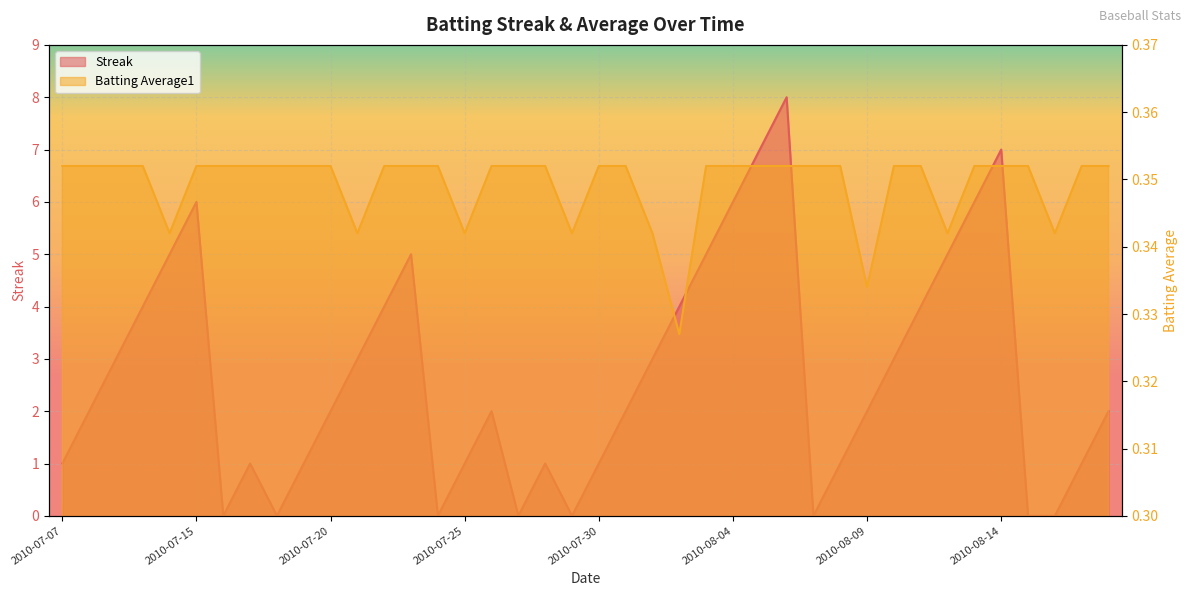

Rank the categories by Streak value from lowest to highest.

2010-07-16, 2010-07-18, 2010-07-24, 2010-07-27, 2010-07-29, 2010-08-07, 2010-08-15, 2010-08-16, 2010-07-07, 2010-07-17, 2010-07-19, 2010-07-25, 2010-07-28, 2010-07-30, 2010-08-08, 2010-08-17, 2010-07-08, 2010-07-20, 2010-07-26, 2010-07-31, 2010-08-09, 2010-08-18, 2010-07-09, 2010-07-21, 2010-08-01, 2010-08-10, 2010-07-10, 2010-07-22, 2010-08-02, 2010-08-11, 2010-07-11, 2010-07-23, 2010-08-03, 2010-08-12, 2010-07-15, 2010-08-04, 2010-08-13, 2010-08-05, 2010-08-14, 2010-08-06